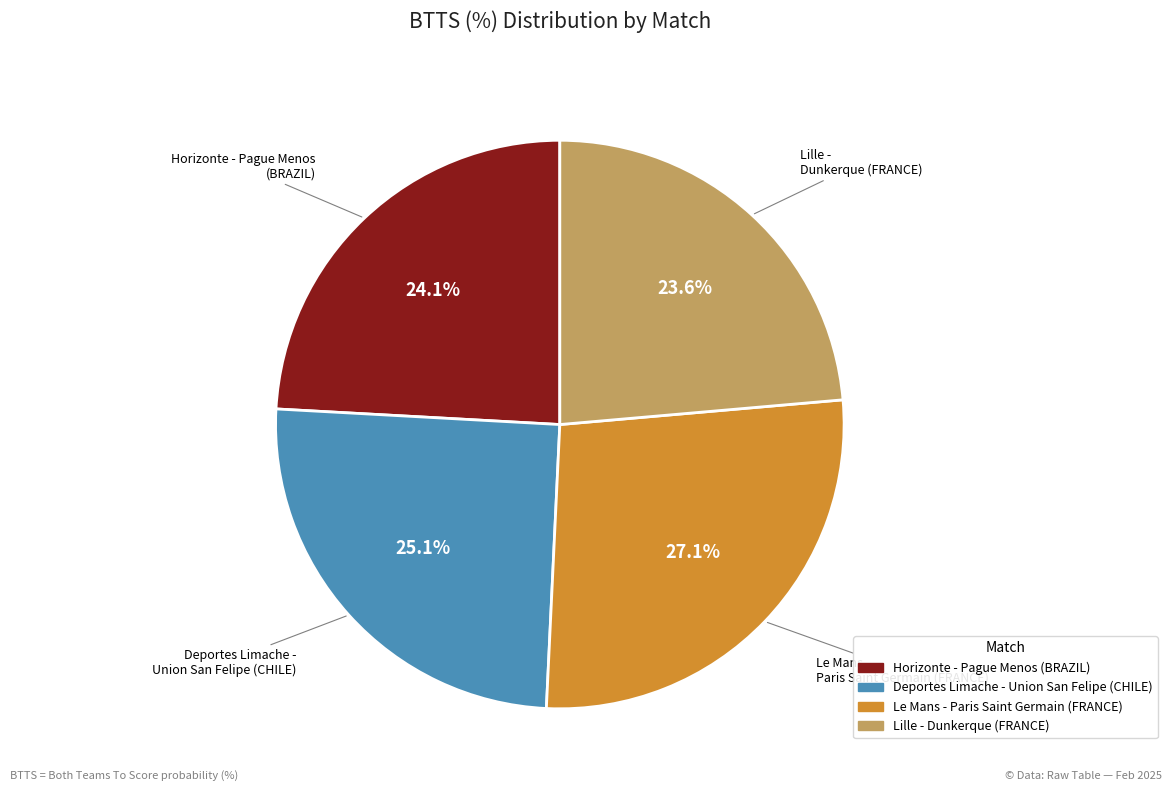

How many slices are in this pie chart?

4